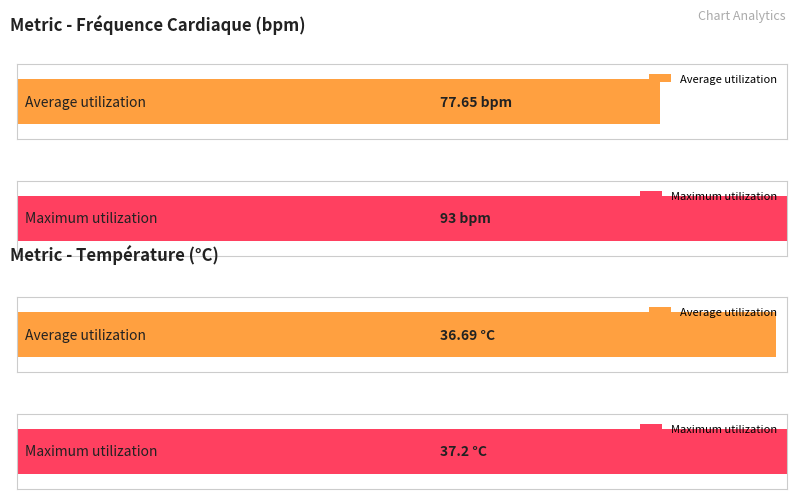

How many bars are there in each group?

2